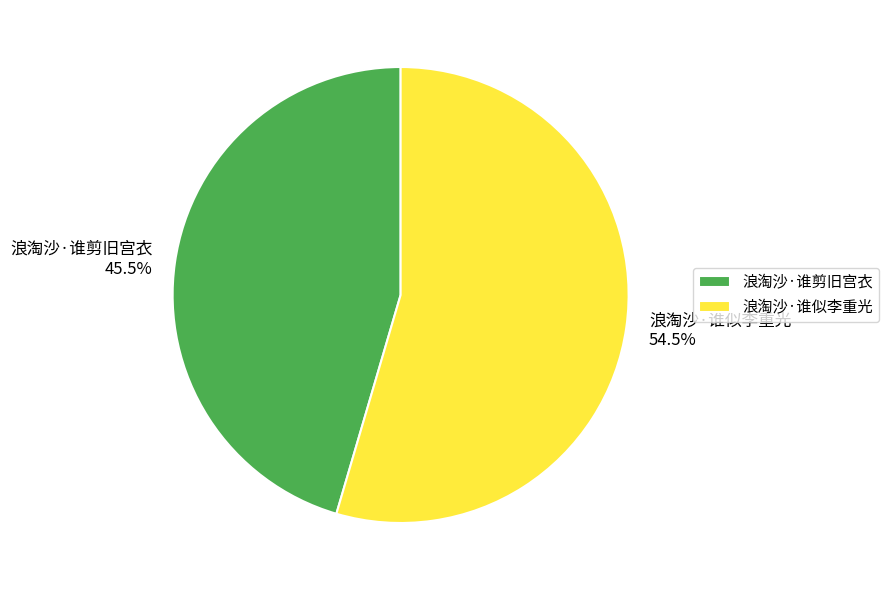

Is 浪淘沙·谁剪旧宫衣 the majority of the pie?

No